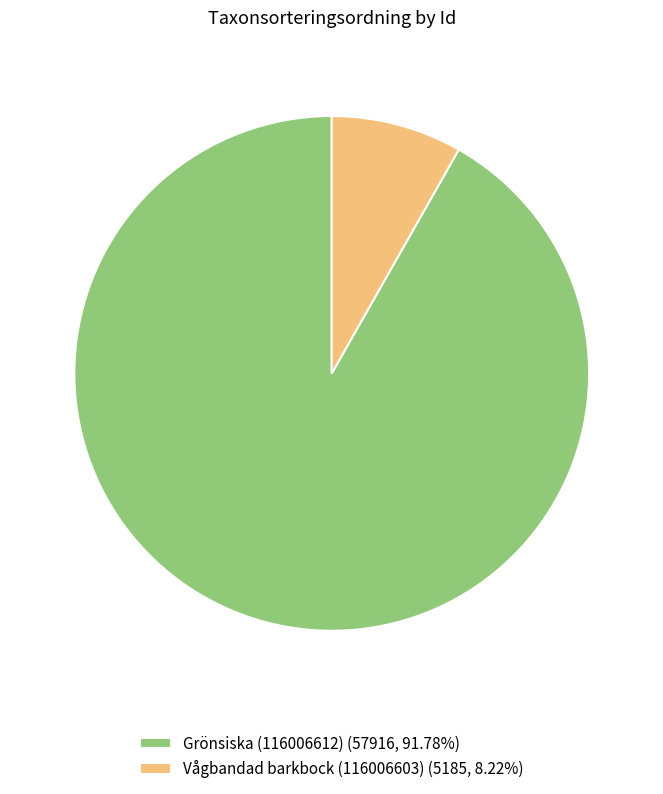

Do Vågbandad barkbock (116006603) (5185, 8.22%) and Grönsiska (116006612) (57916, 91.78%) together represent more than half of the pie?

Yes